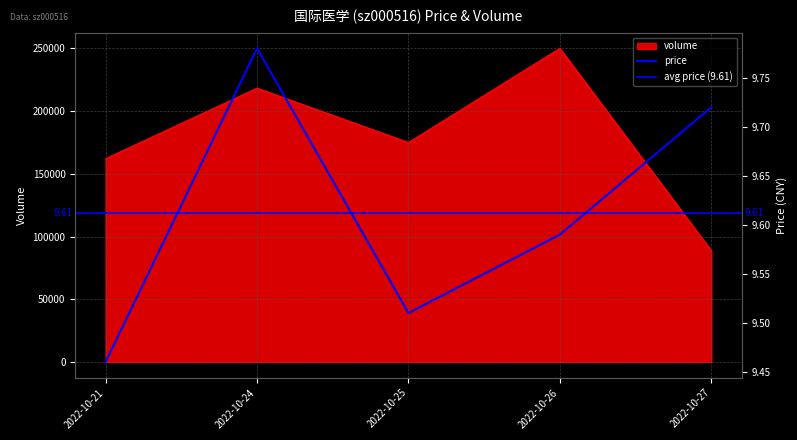

The volume series shows 102451.4 at 2022-10-24. True or false?

False